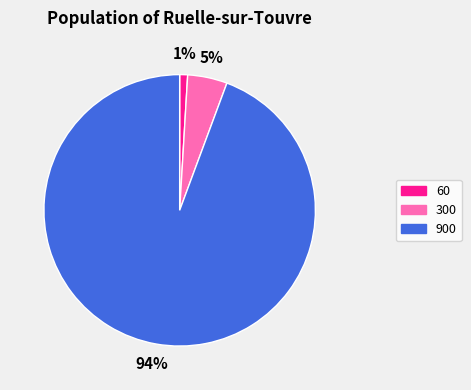

The 60 slice represents 1% of the pie. True or false?

True